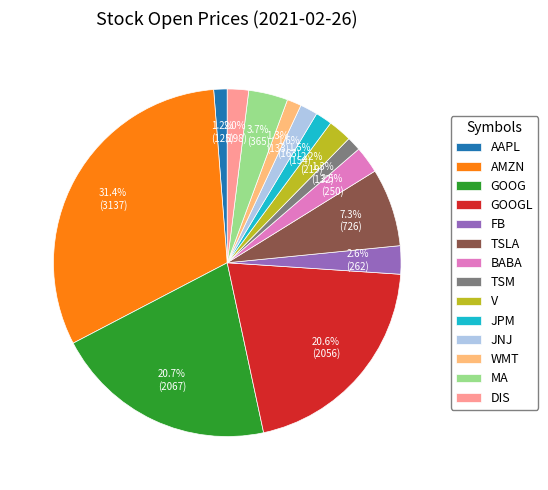

The GOOGL slice represents 21% of the pie. True or false?

True